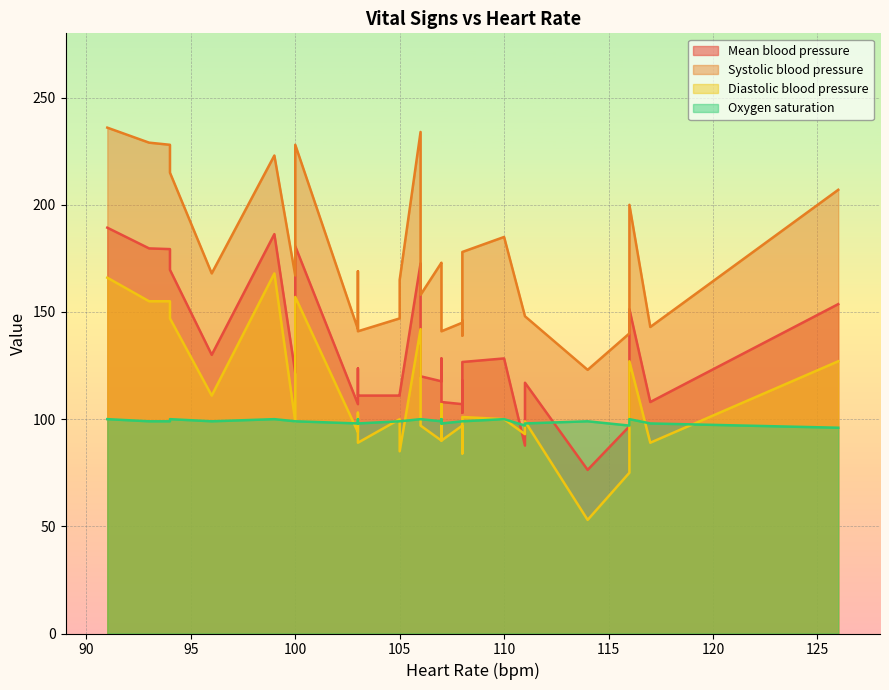

What are all the series names shown in the legend?

Mean blood pressure, Systolic blood pressure, Diastolic blood pressure, Oxygen saturation